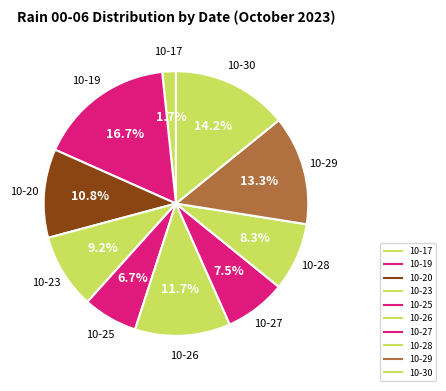

How many segments does this pie chart have?

10